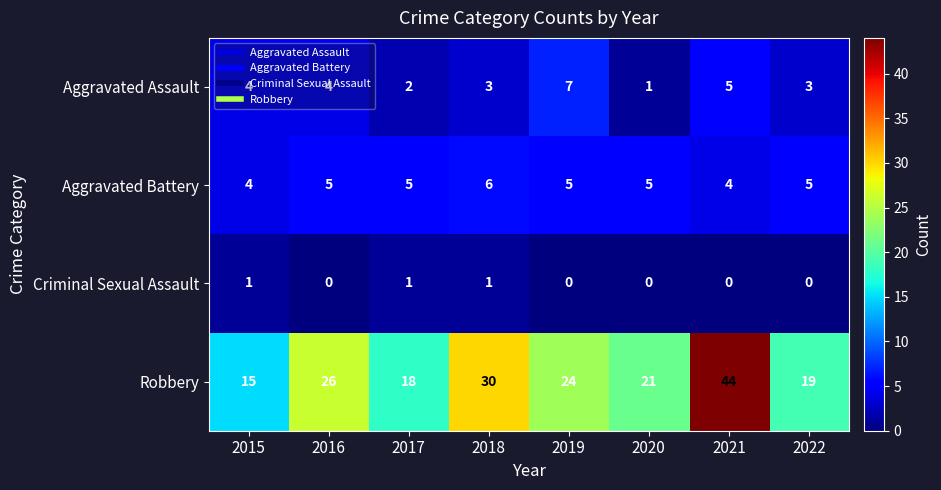

At which label does Robbery reach its minimum?

2015